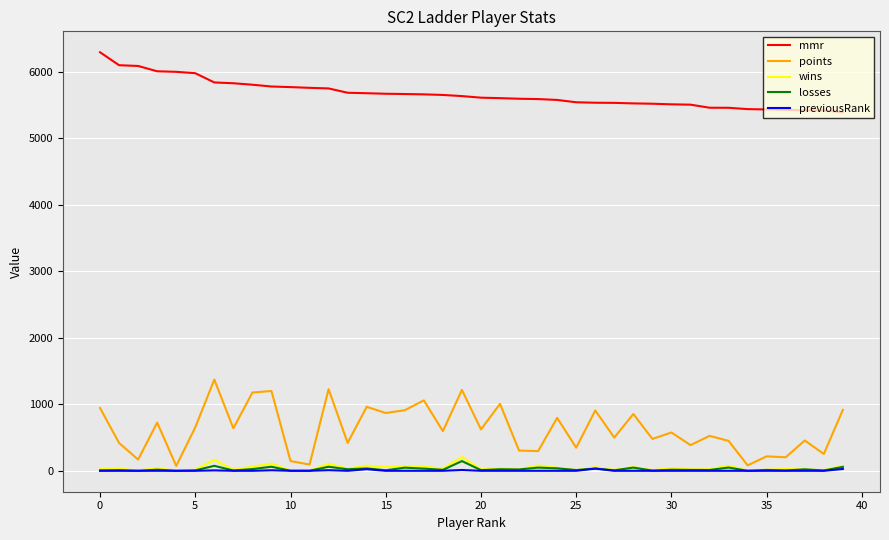

True or false: mmr and previousRank cross at least once.

False